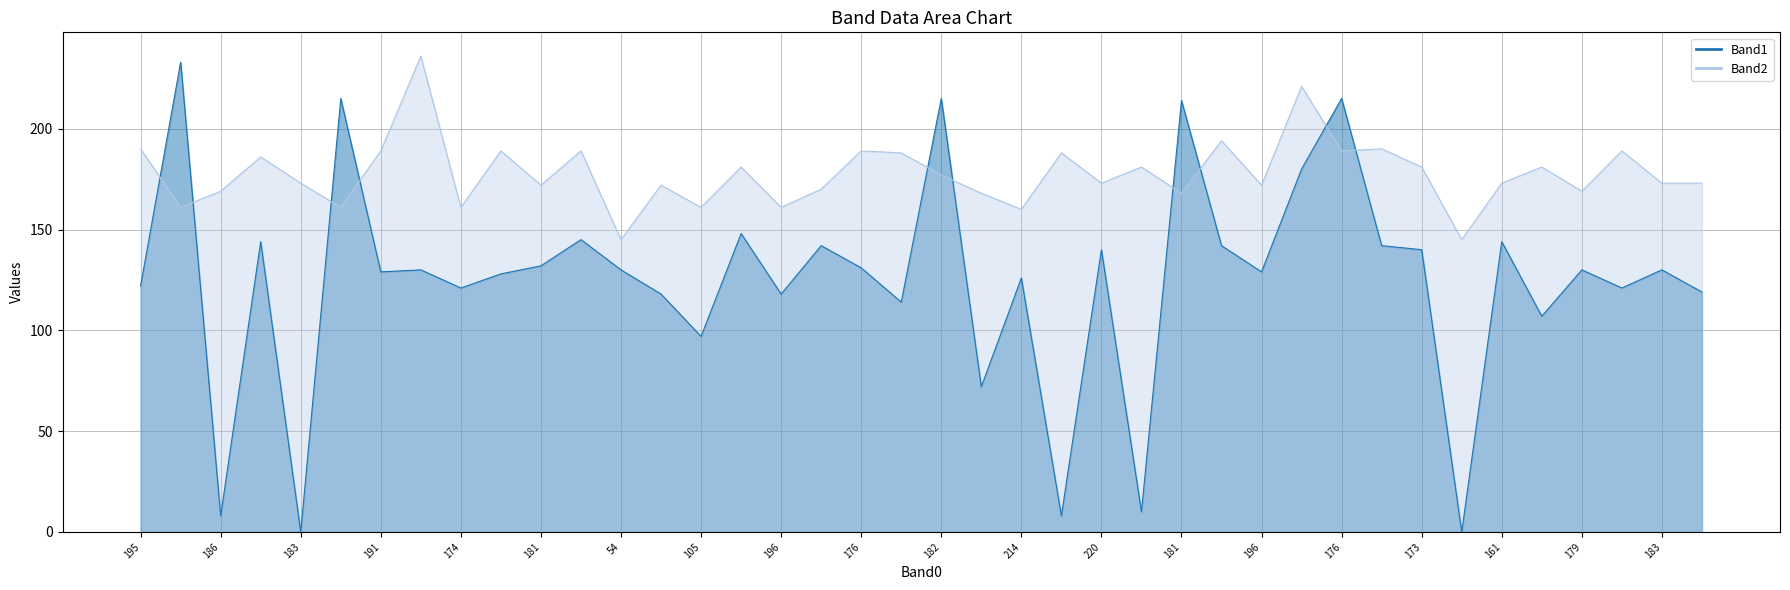

Is it true that Band2 equals 83 at 183?

False